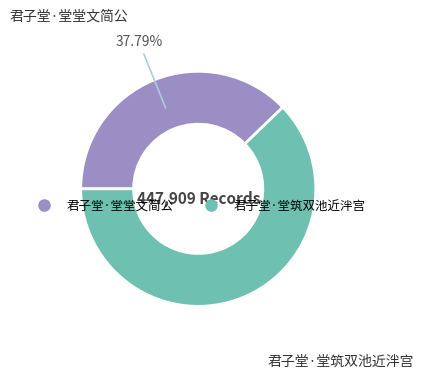

Rank the categories by value from highest to lowest.

君子堂·堂筑双池近泮宫, 君子堂·堂堂文简公